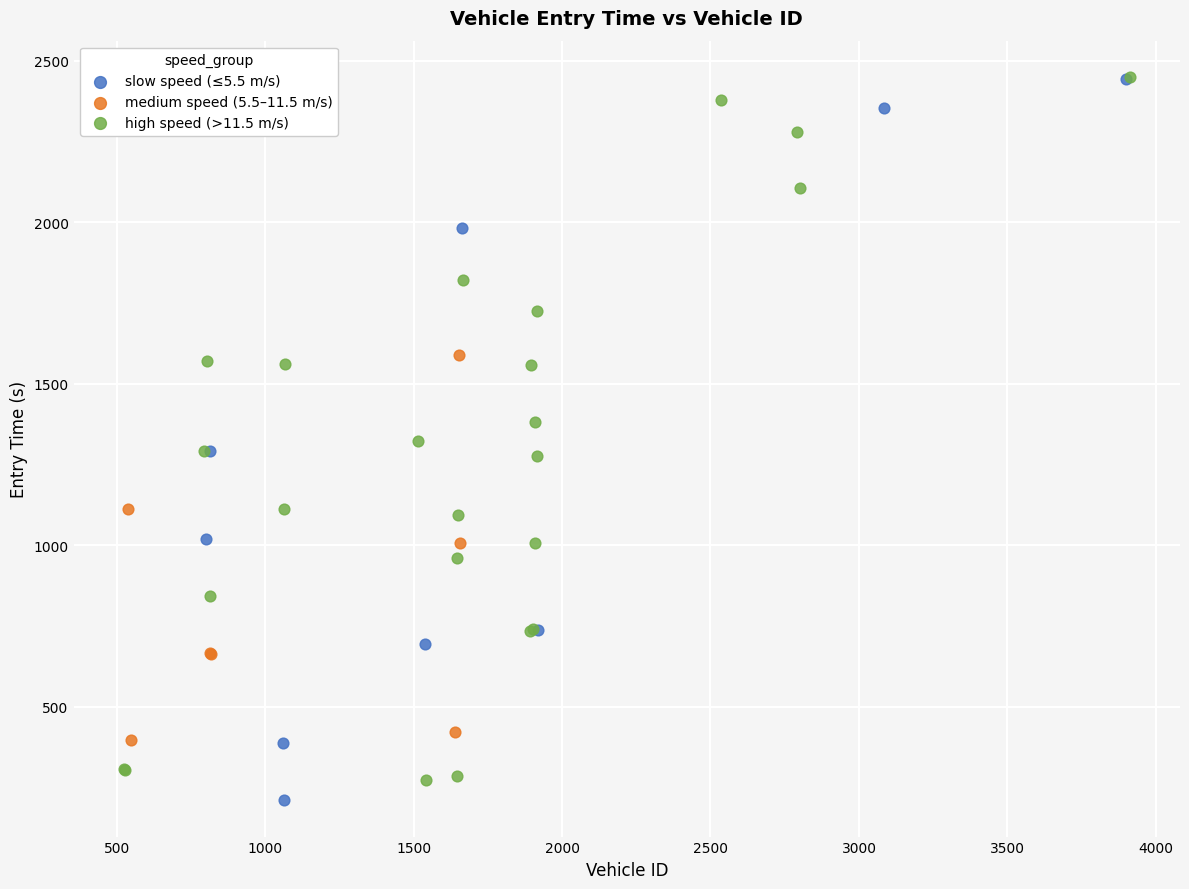

What are all the series names shown in the legend?

slow speed (≤5.5 m/s), medium speed (5.5–11.5 m/s), high speed (>11.5 m/s)